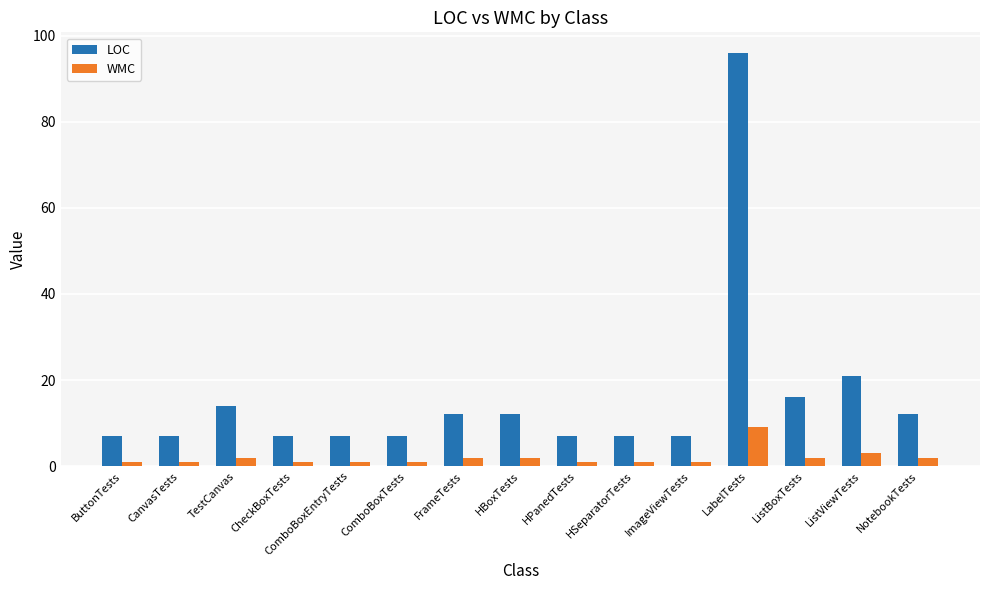

Reading right to left, list all the values displayed in this chart.

LOC: 12	21	16	96	7	7	7	12	12	7	7	7	14	7	7
WMC: 2	3	2	9	1	1	1	2	2	1	1	1	2	1	1